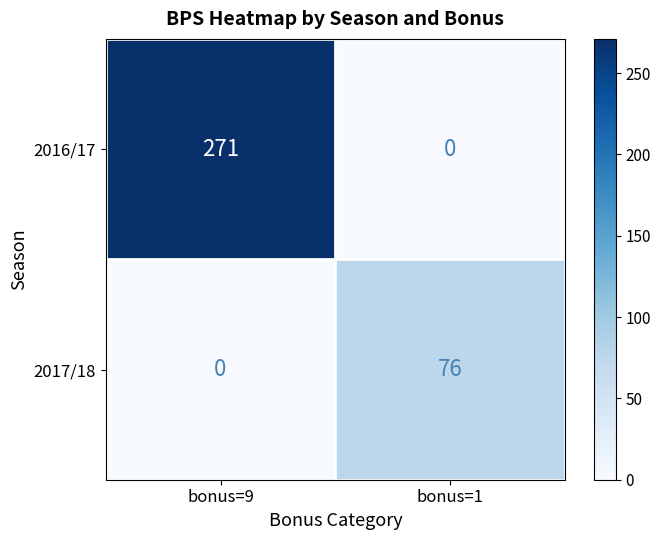

At which label is 2016/17 closest to 135?

bonus=1